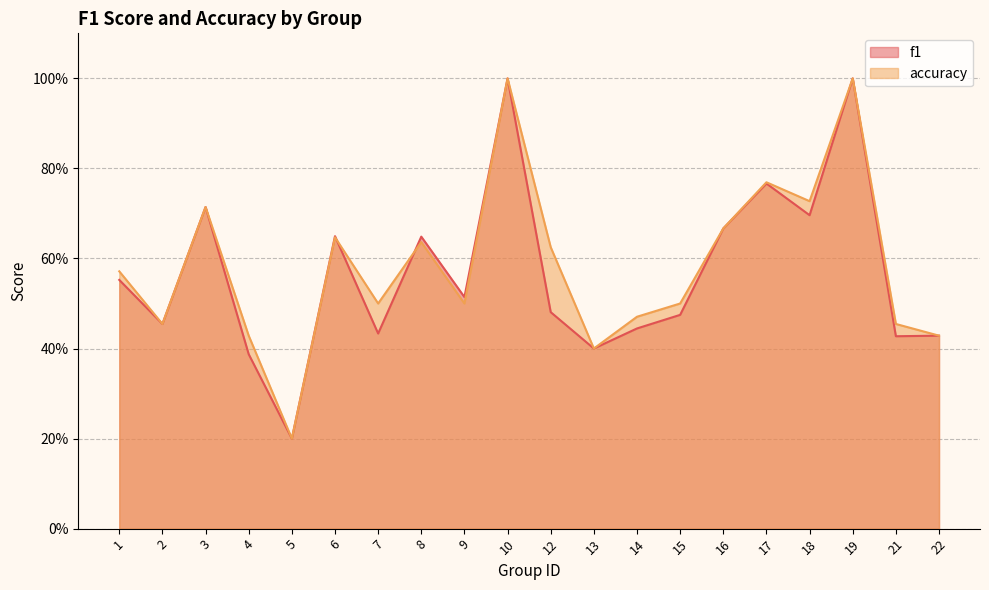

What is the difference between the f1 values at 15 and 13?

0.1